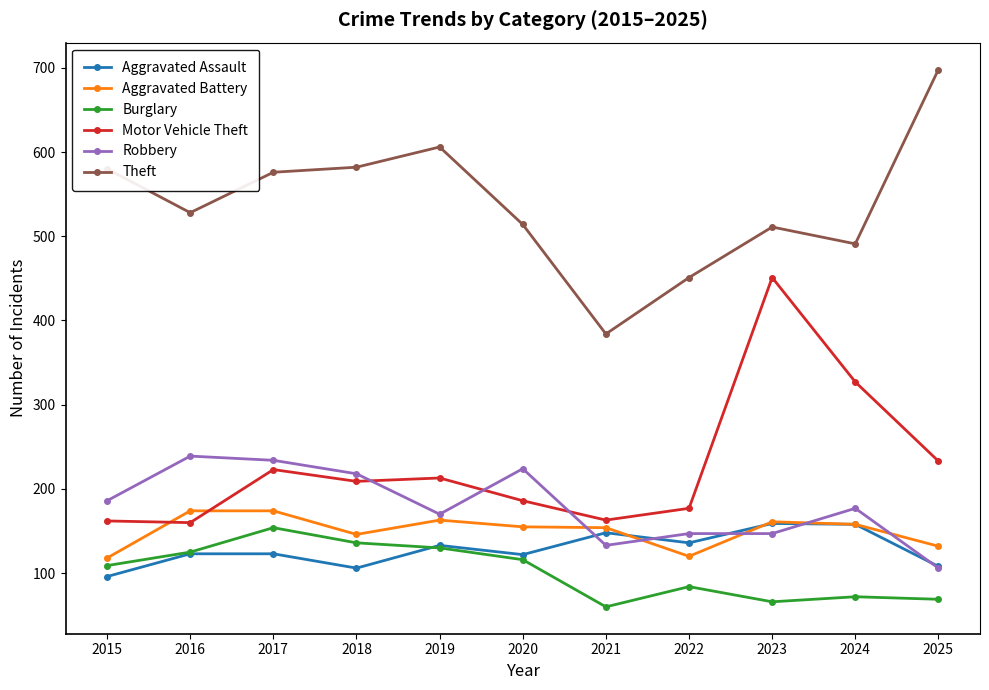

How many data points in Aggravated Assault are less than 123?

4